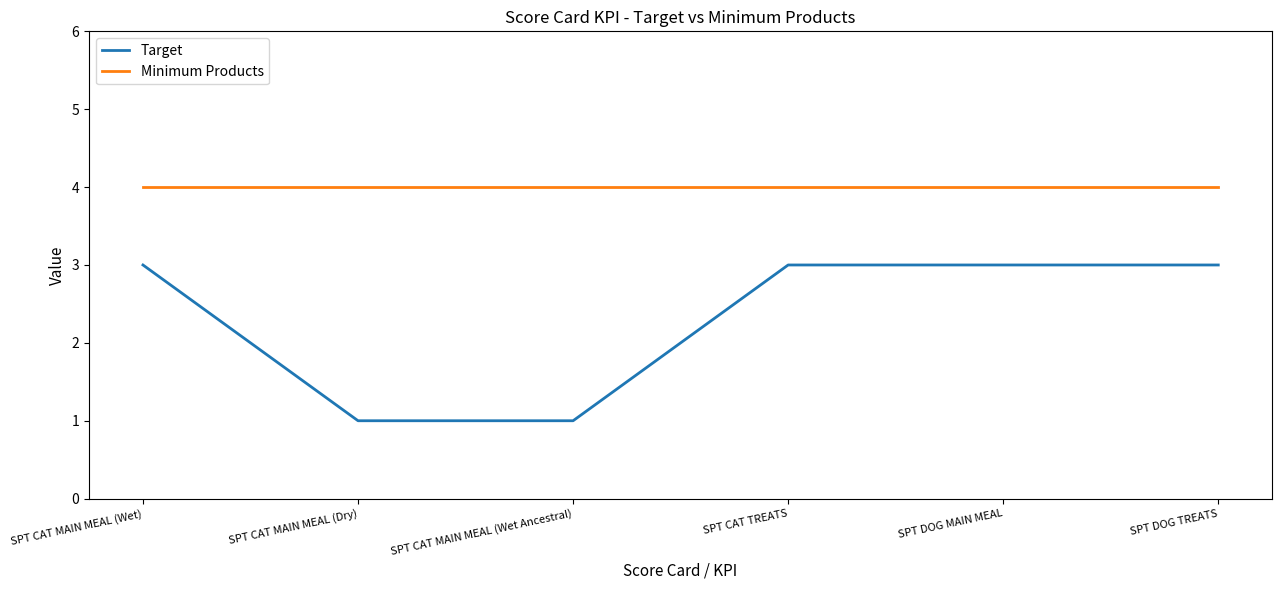

What is the sum of all Minimum Products values?

24